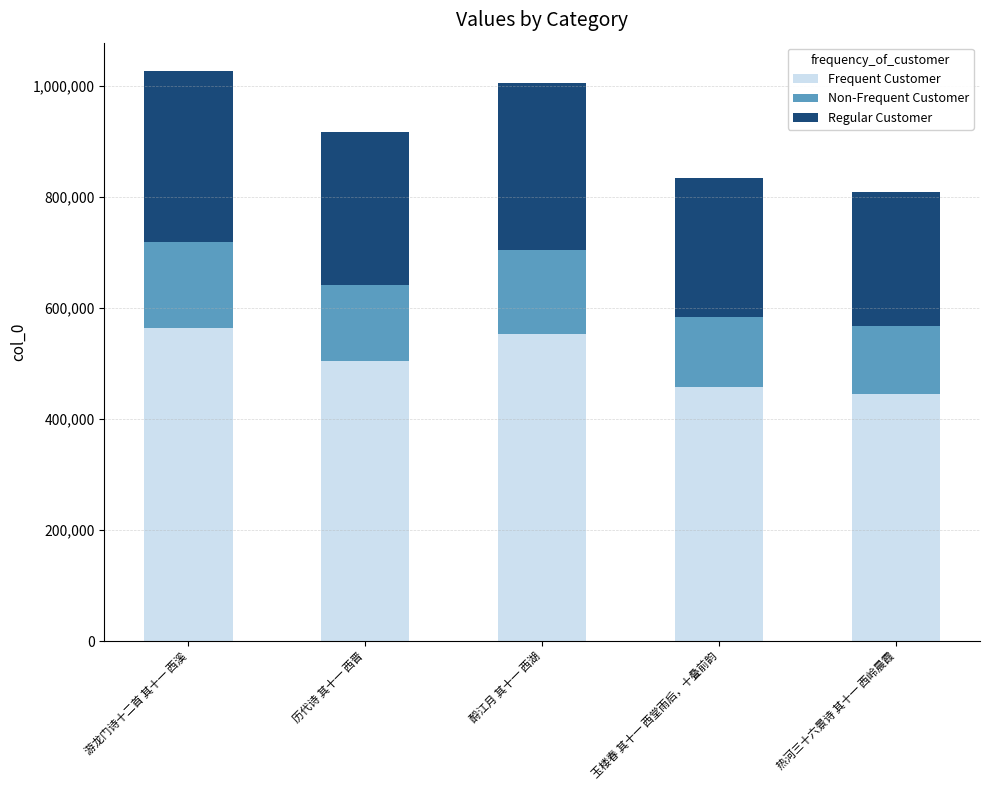

Reading right to left, list the values for the Frequent Customer series.

445367.5	458529.5	553430.9	504784.5	564782.4